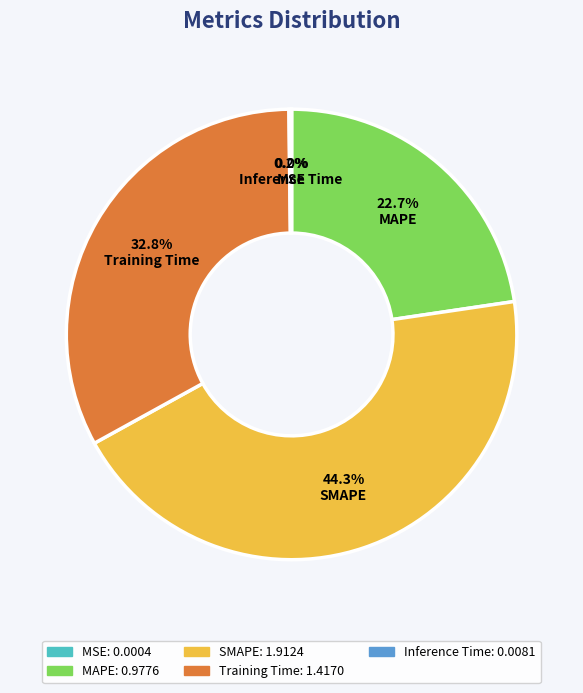

Is there any slice that represents more than half of the pie?

No